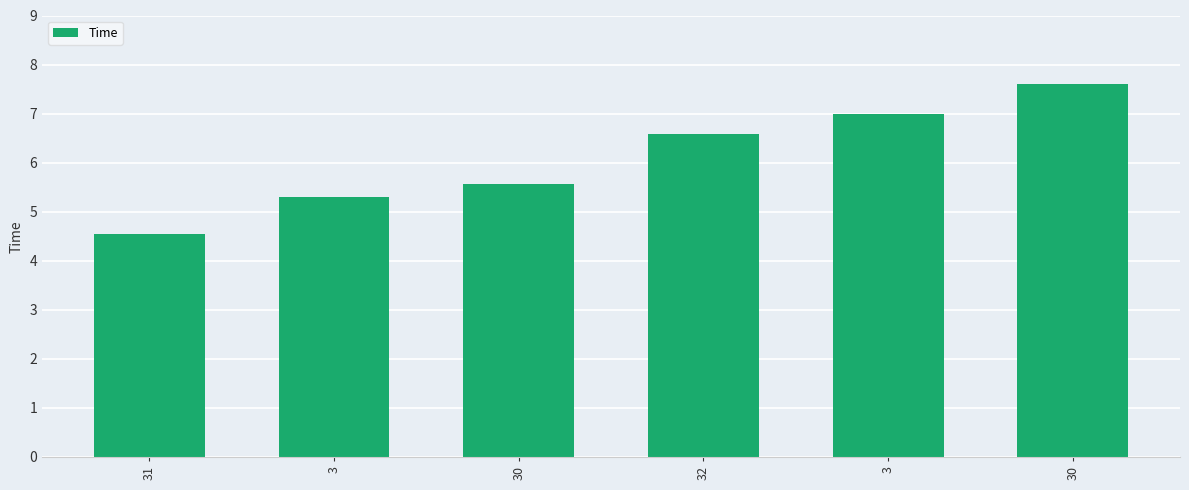

What is the label of the 4th bar from the left?

32